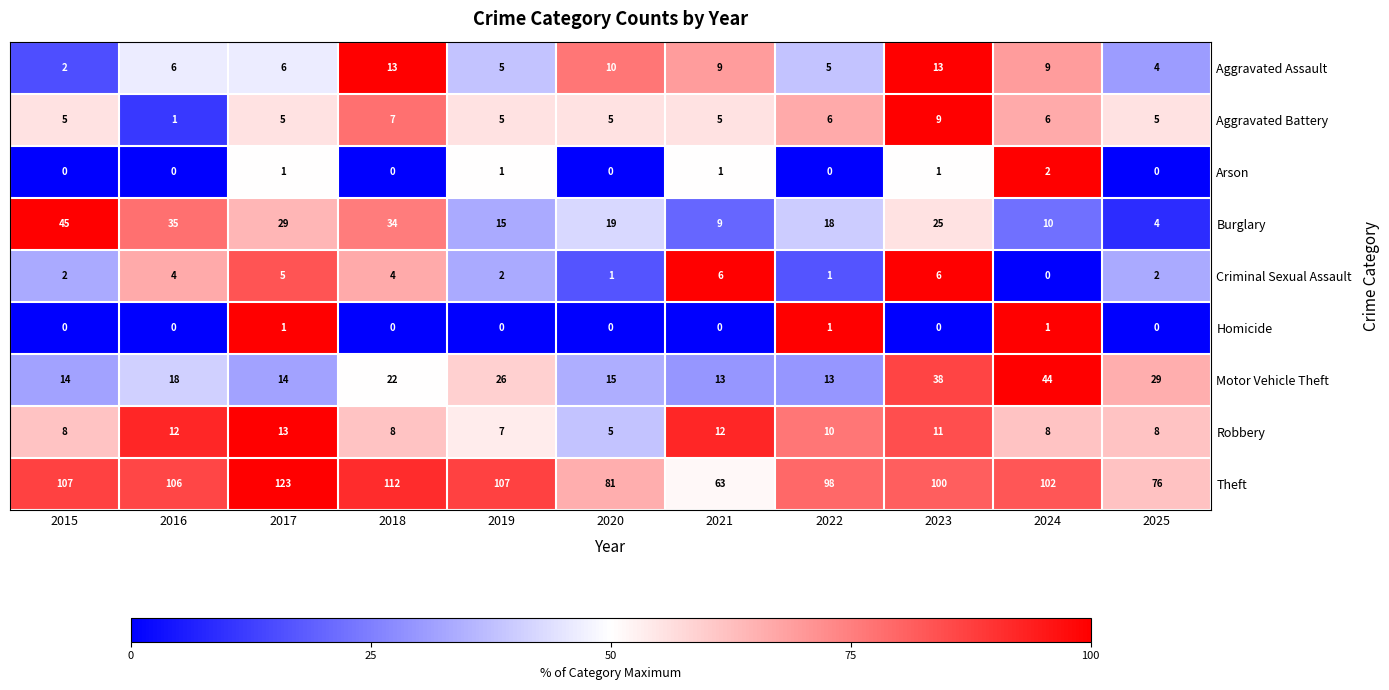

Which series changed the most between 2023 and 2025?

Theft